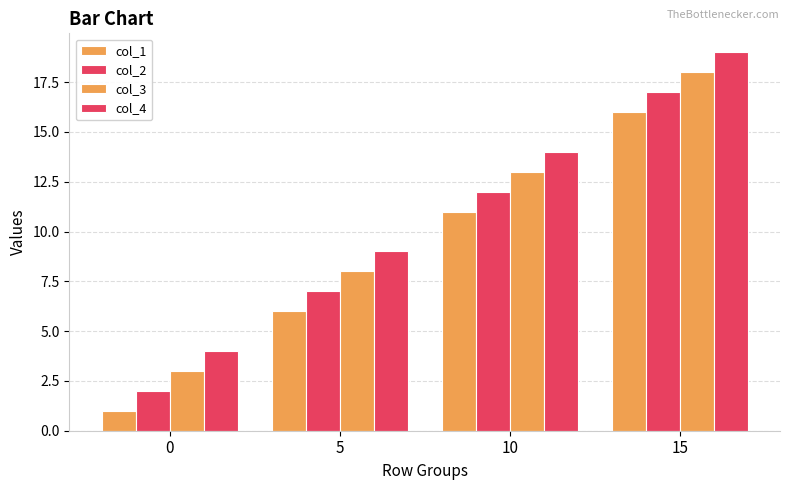

How many bars are there in total?

16